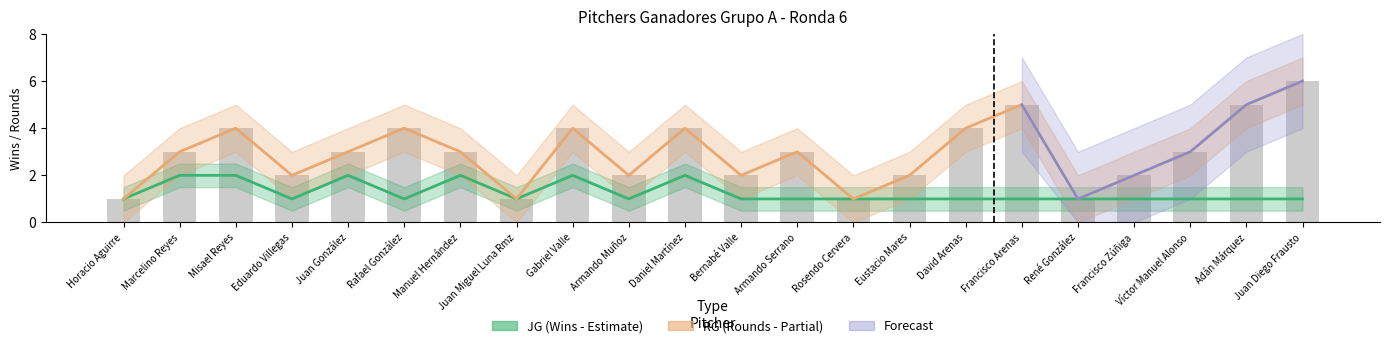

What is the sum of all RG trend values?

65